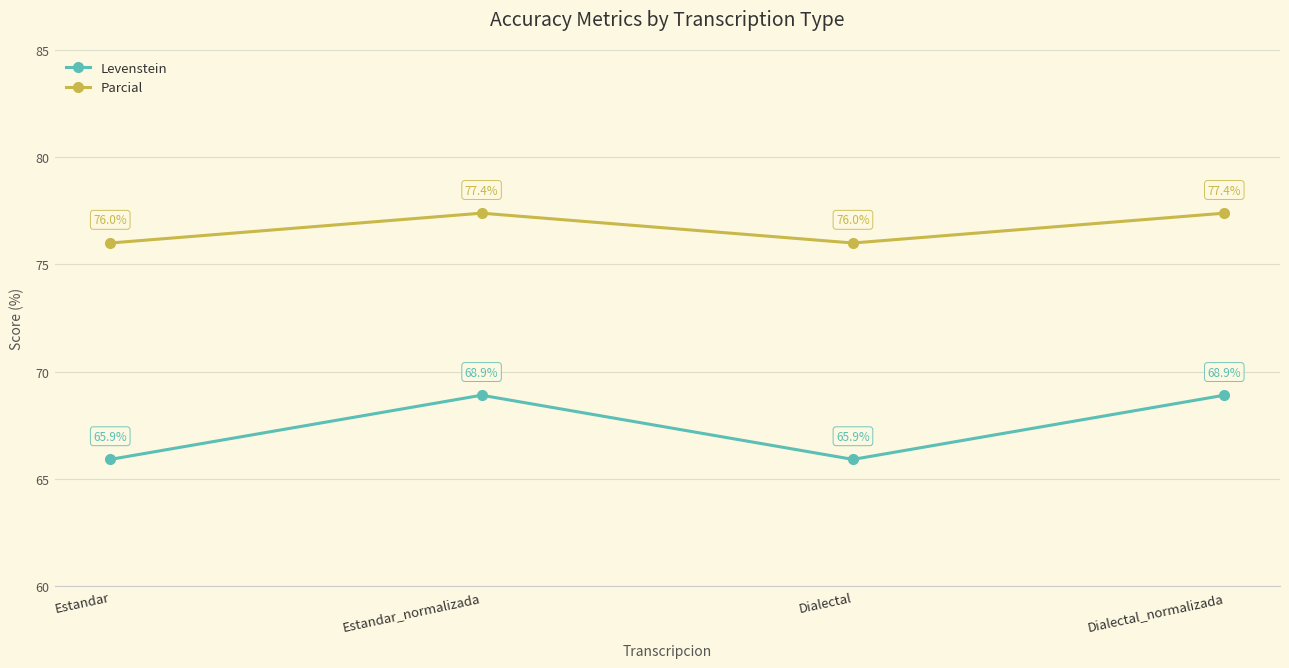

How many Levenstein values are between 65 and 68?

2